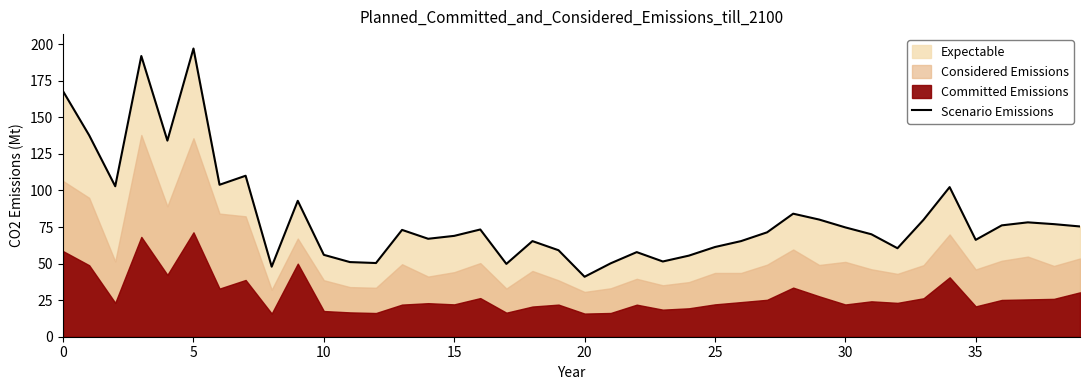

The value at 39 is 75.4. True or false?

True